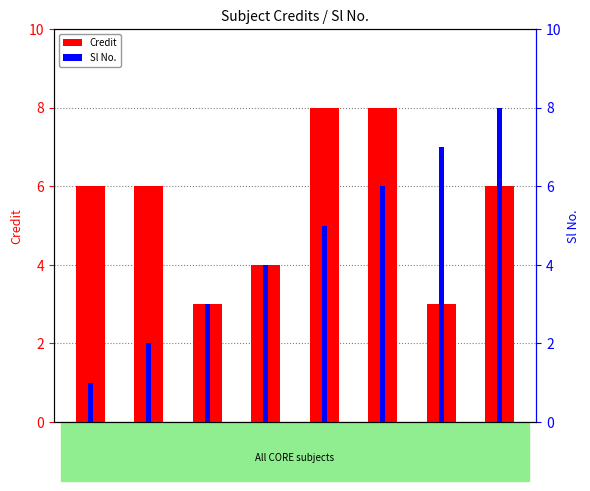

Which series has the largest total across all categories?

Credit